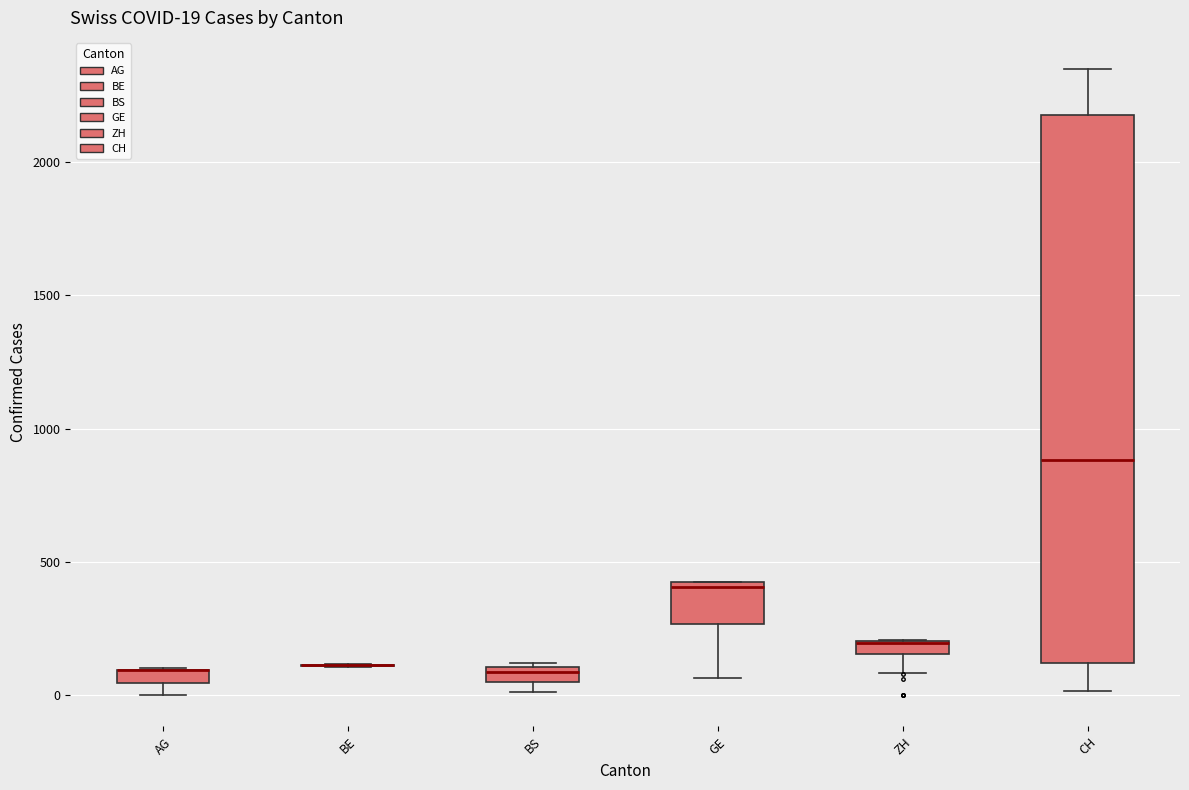

Comparing the boxes themselves (not the whiskers), which one is the tallest?

CH